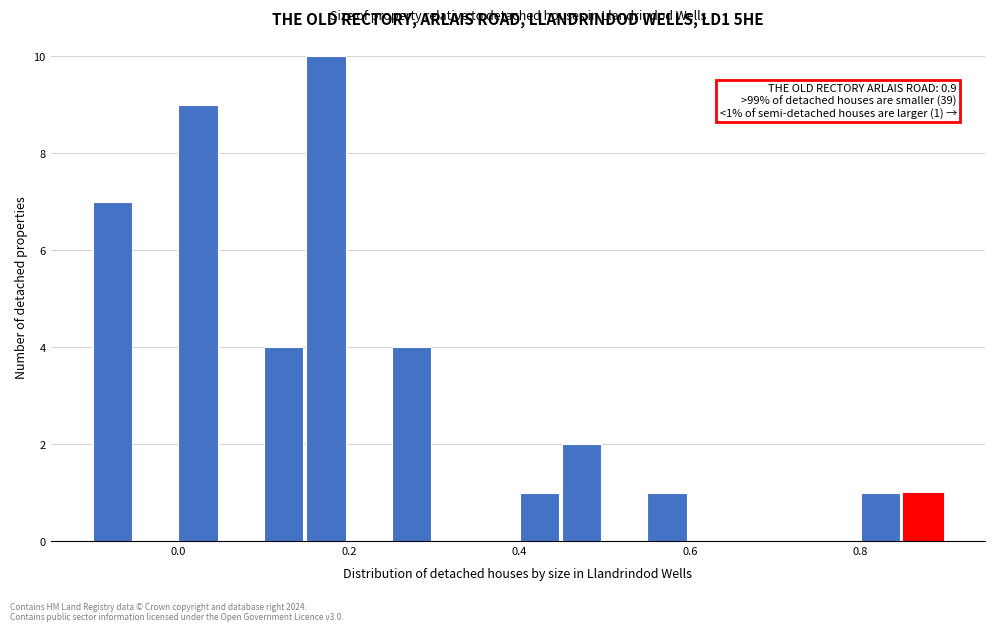

Around what value on the x-axis is the tallest bar? Give the approximate position of its centre, as read against the axis.

0.18